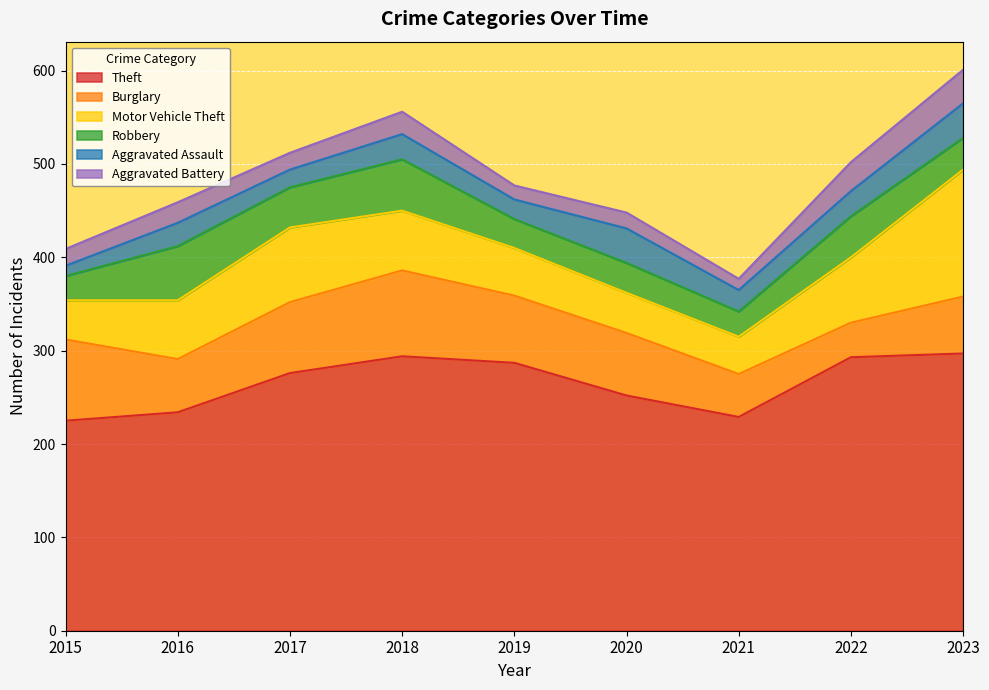

At which category does the chart reach its minimum across all series?

2015